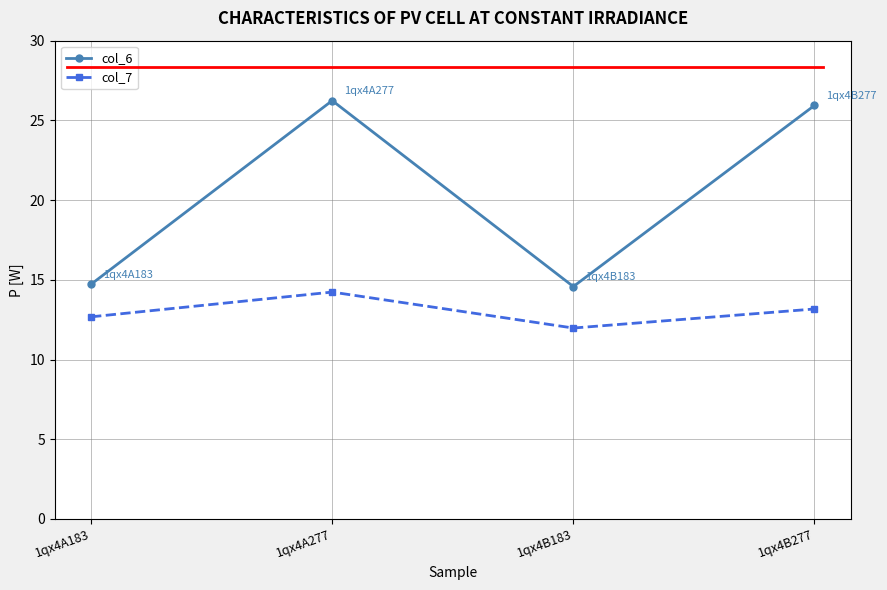

What is the sum of the col_6 values at 1qx4B183 and 1qx4A183?

29.3